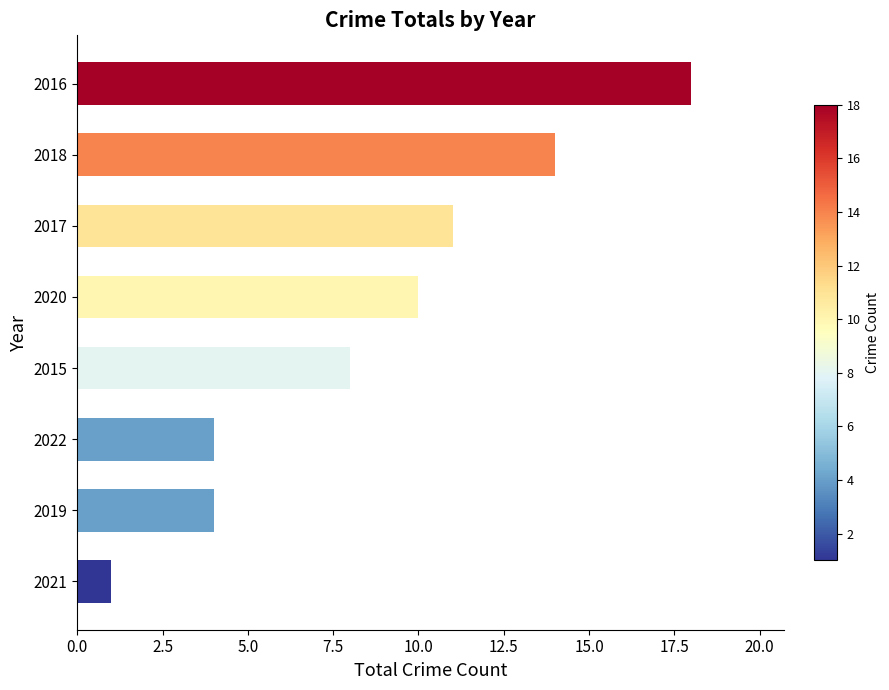

The value at 2020 is 10. True or false?

True